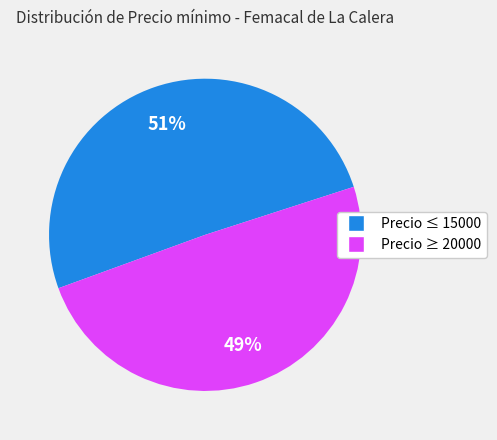

To the nearest percent, what is the average slice percentage?

50%